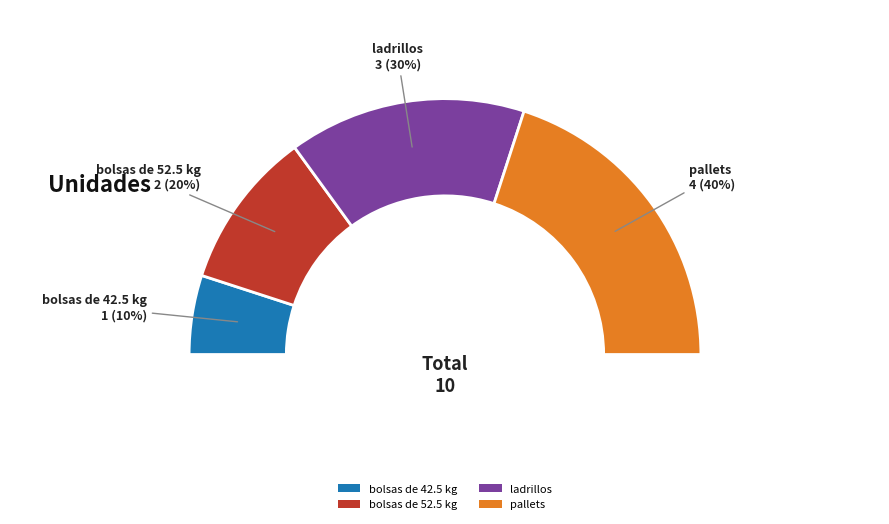

Rank the categories by value from lowest to highest.

bolsas de 42.5 kg, bolsas de 52.5 kg, ladrillos, pallets